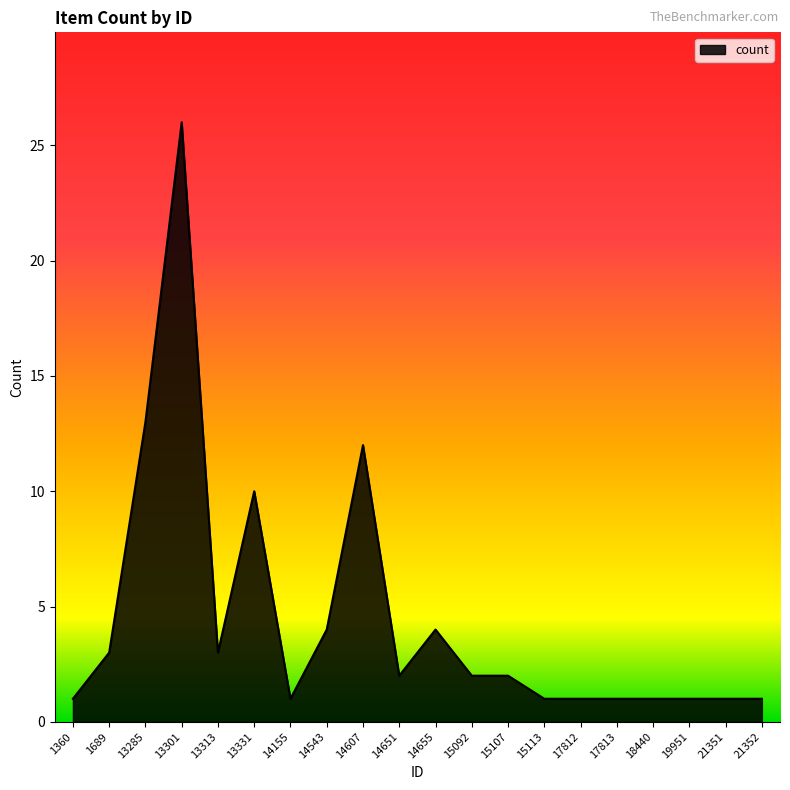

Approximately how many times larger is the value at 1360 compared to 1689?

0.3